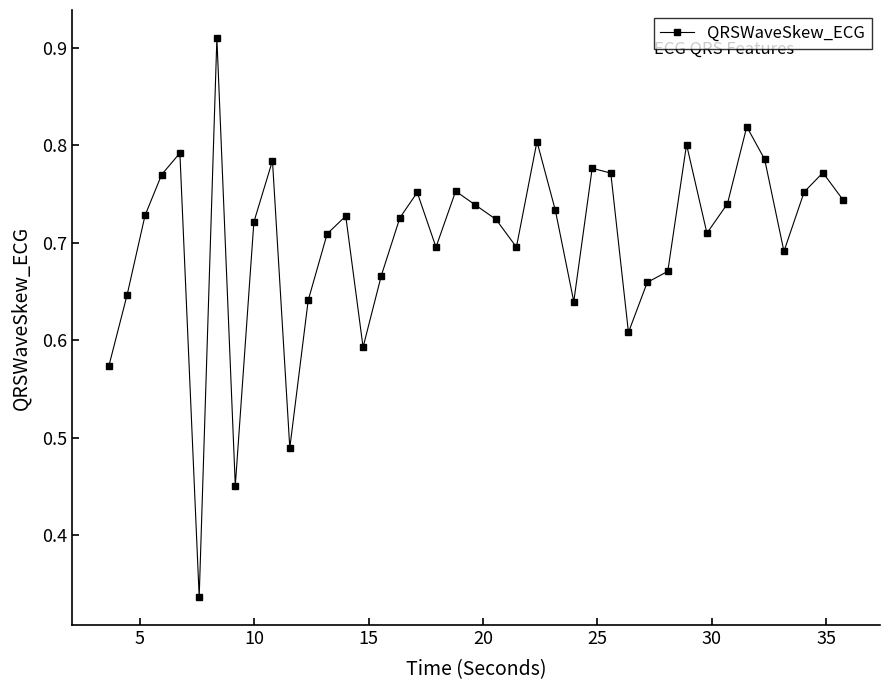

How many values are between 0 and 1?

40